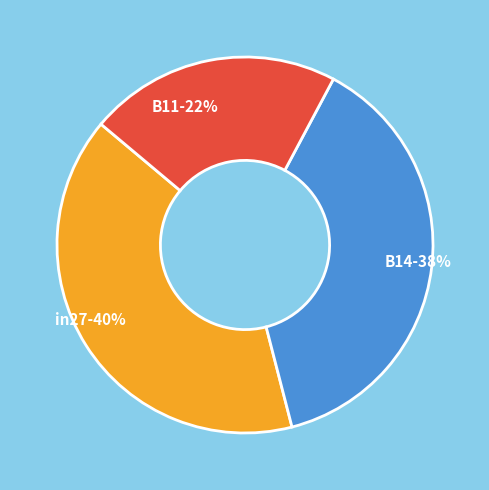

Which category has the biggest portion of the pie?

in27